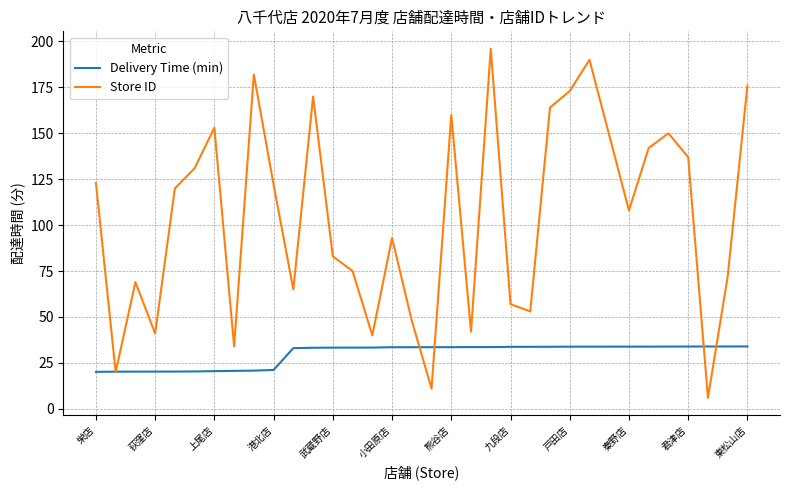

What is the minimum value shown in the chart?

6.0